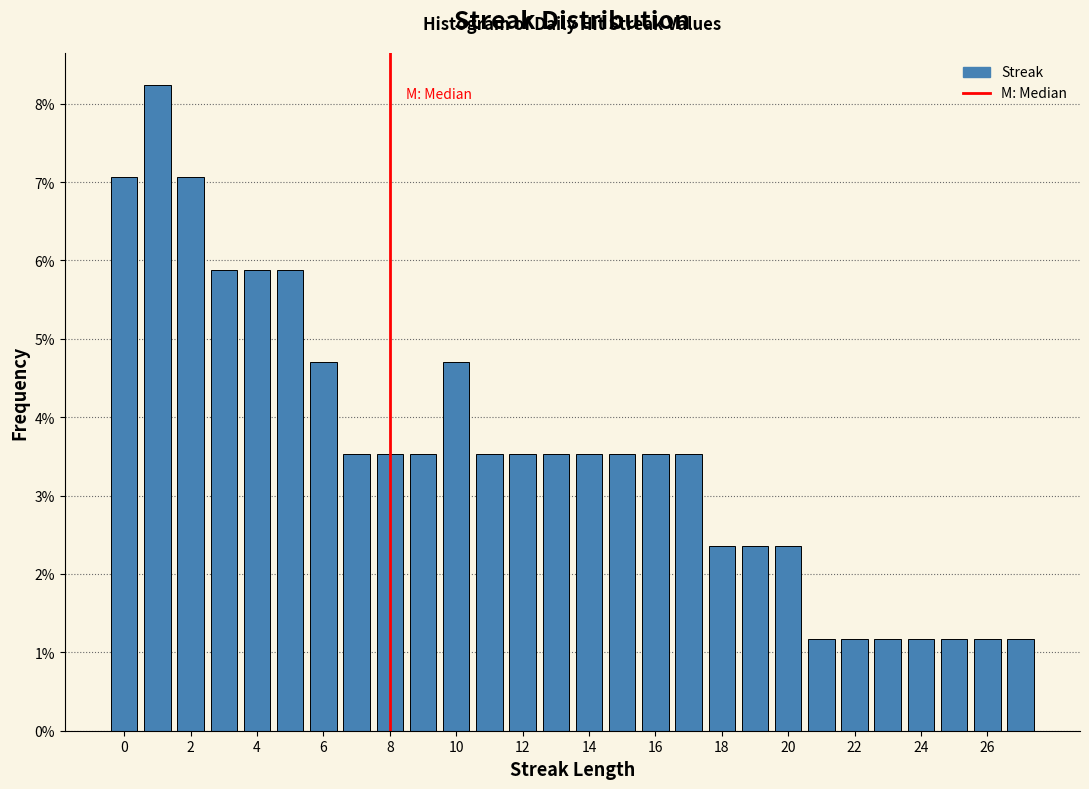

Reading left to right, transcribe this chart: for each bar, give the range it covers on the x-axis and its height. Neither the bar edges nor the heights are printed on the chart, so give them approximately, as read against the axes.

-0.5 to 0.5: 7.1
0.5 to 1.5: 8.2
1.5 to 2.5: 7.1
2.5 to 3.5: 5.9
3.5 to 4.5: 5.9
4.5 to 5.5: 5.9
5.5 to 6.5: 4.7
6.5 to 7.5: 3.5
7.5 to 8.5: 3.5
8.5 to 9.5: 3.5
9.5 to 10.5: 4.7
10.5 to 11.5: 3.5
11.5 to 12.5: 3.5
12.5 to 13.5: 3.5
13.5 to 14.5: 3.5
14.5 to 15.5: 3.5
15.5 to 16.5: 3.5
16.5 to 17.5: 3.5
17.5 to 18.5: 2.4
18.5 to 19.5: 2.4
19.5 to 20.5: 2.4
20.5 to 21.5: 1.2
21.5 to 22.5: 1.2
22.5 to 23.5: 1.2
23.5 to 24.5: 1.2
24.5 to 25.5: 1.2
25.5 to 26.5: 1.2
26.5 to 27.5: 1.2